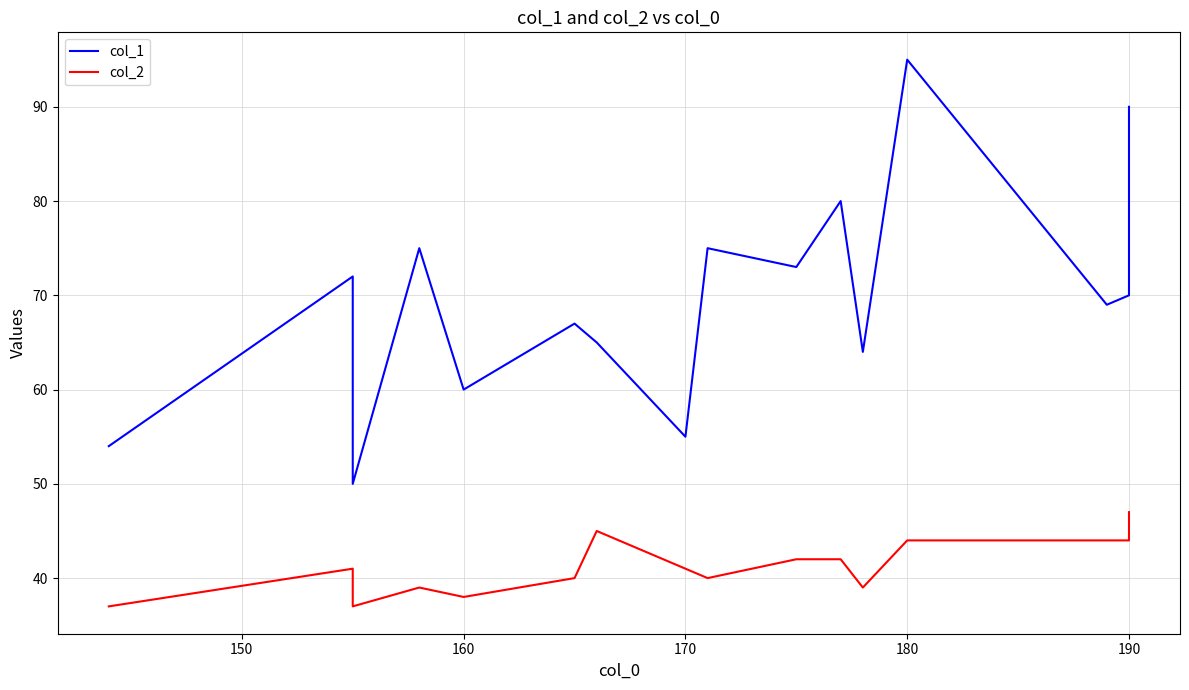

How many interior local valleys does the col_1 series have?

6